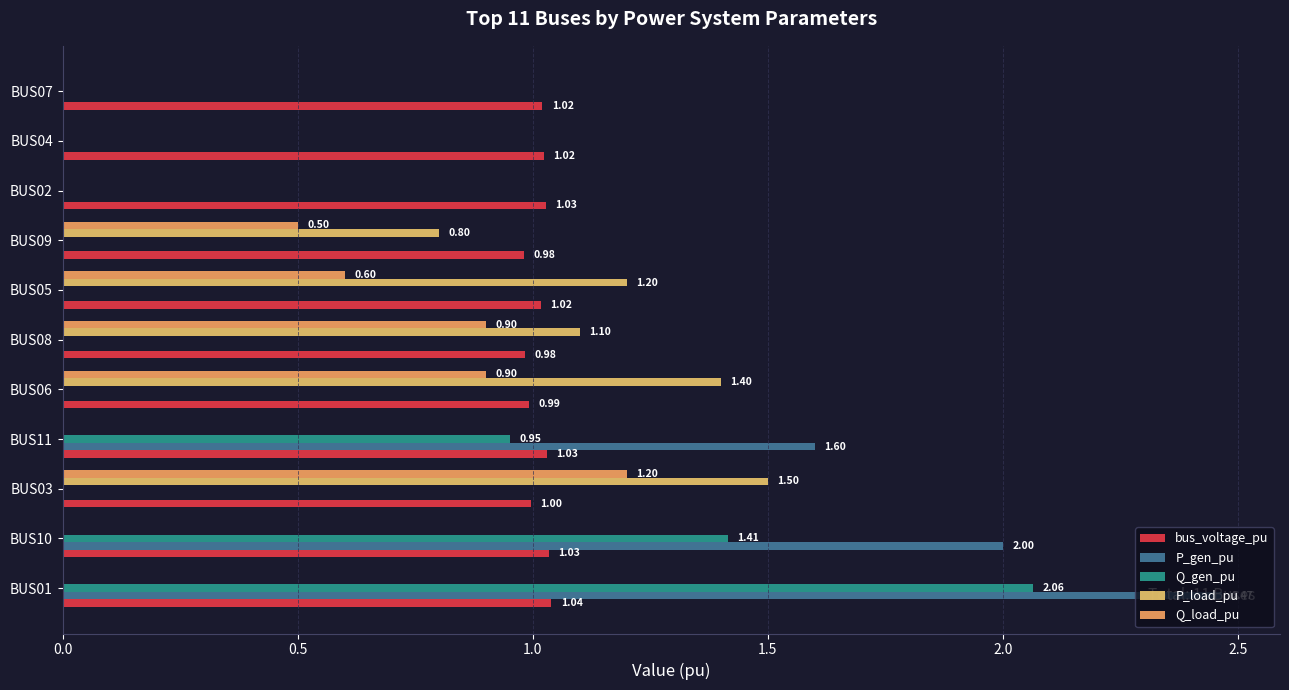

Rank the series by their maximum value, from highest to lowest.

P_gen_pu, Q_gen_pu, P_load_pu, Q_load_pu, bus_voltage_pu